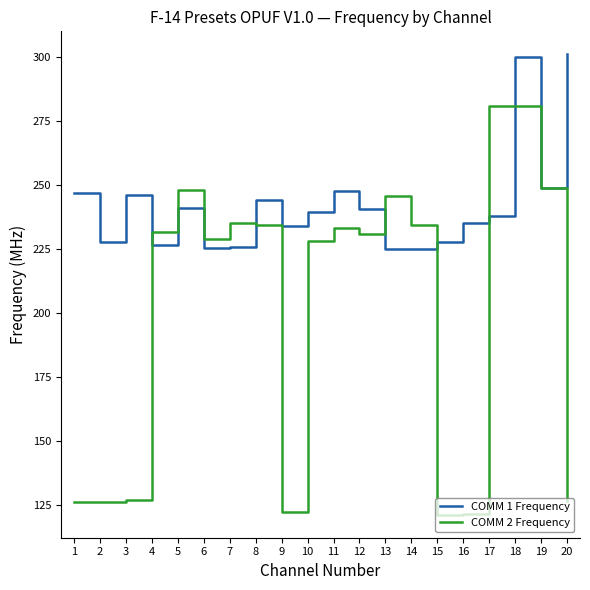

Rank the series by their average value, from highest to lowest.

COMM 1 Frequency, COMM 2 Frequency